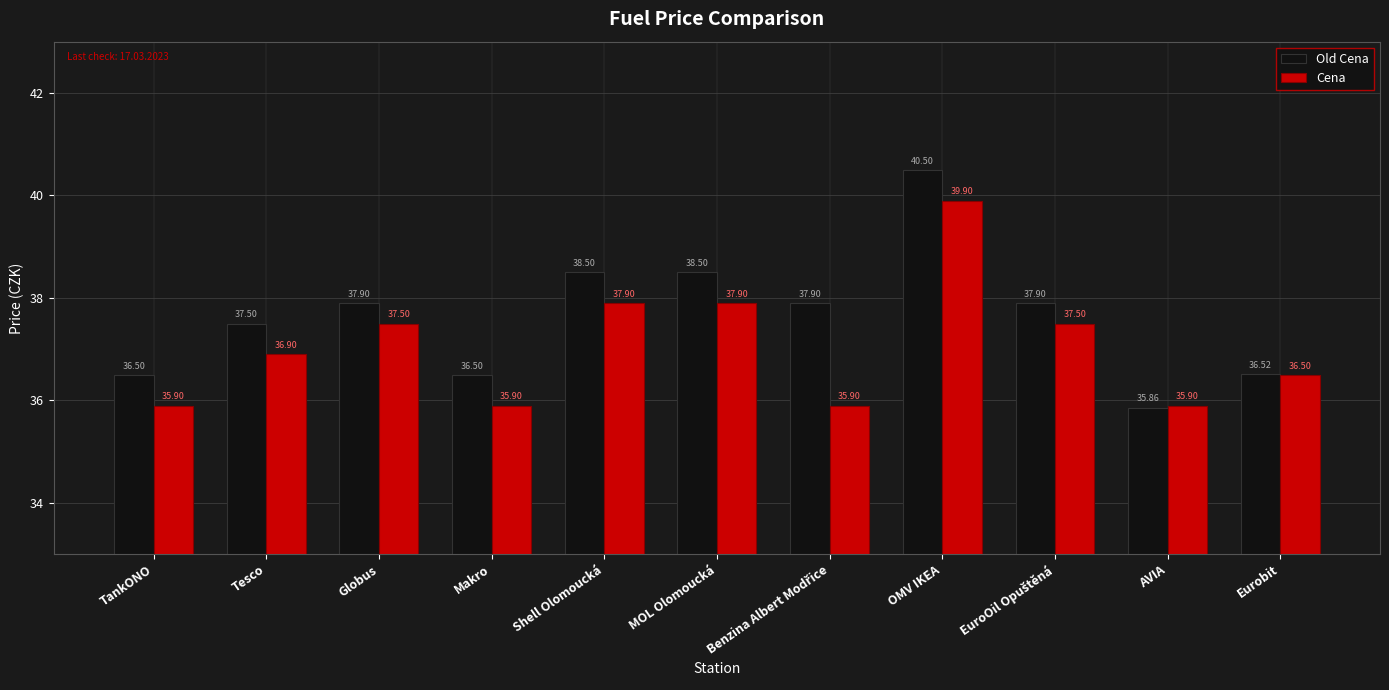

At how many categories does at least one series exceed 37?

7